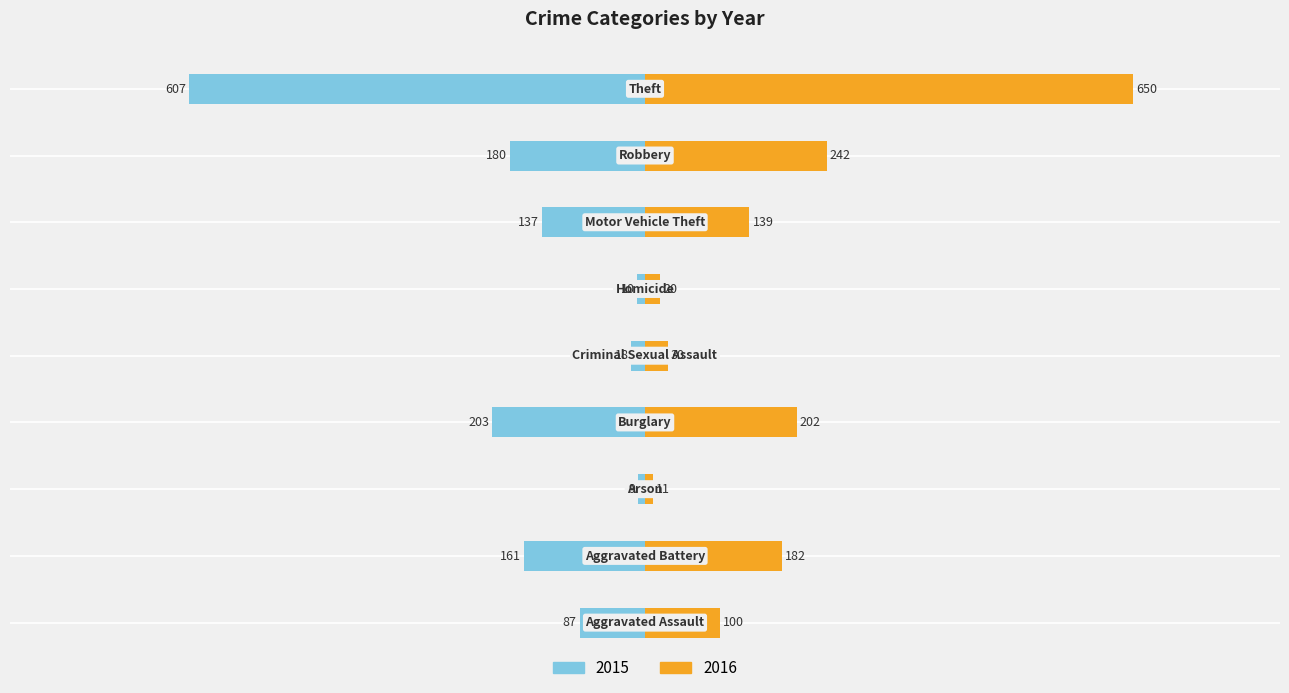

What are all the series names shown in the legend?

2015, 2016